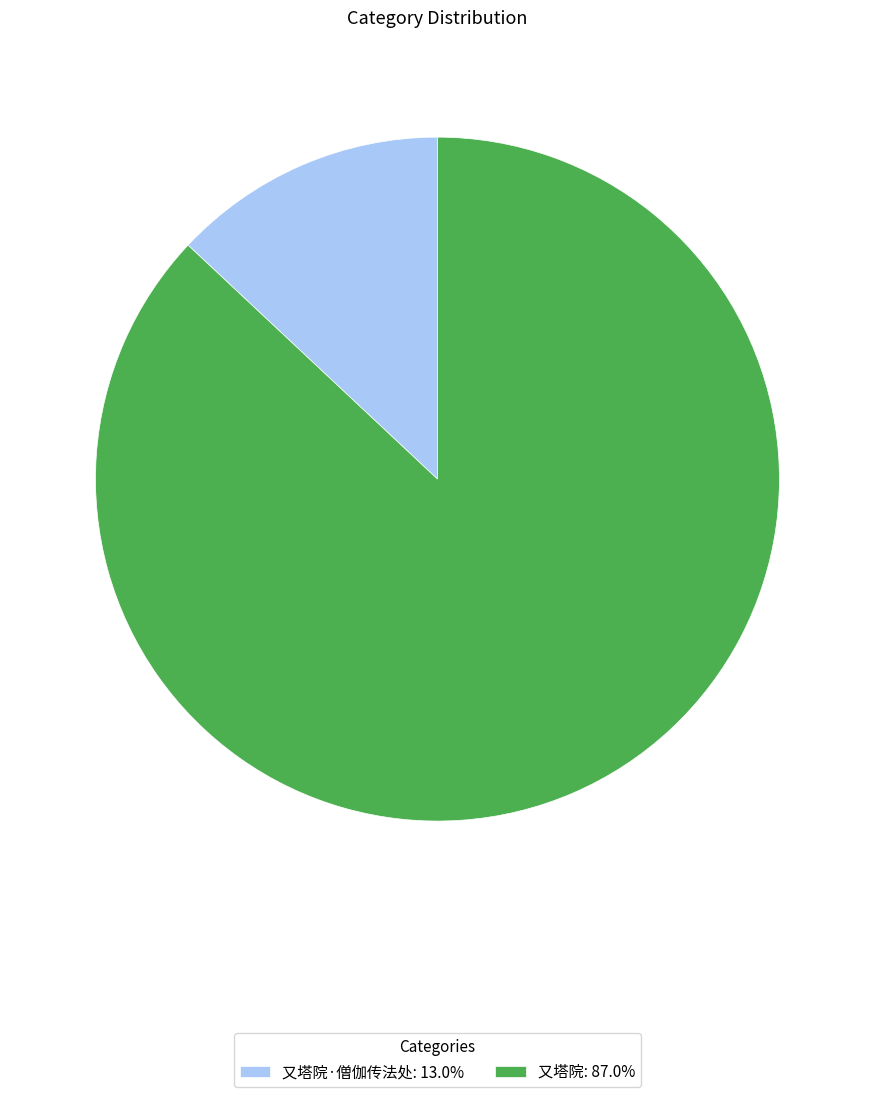

Is there a majority slice in this chart?

Yes